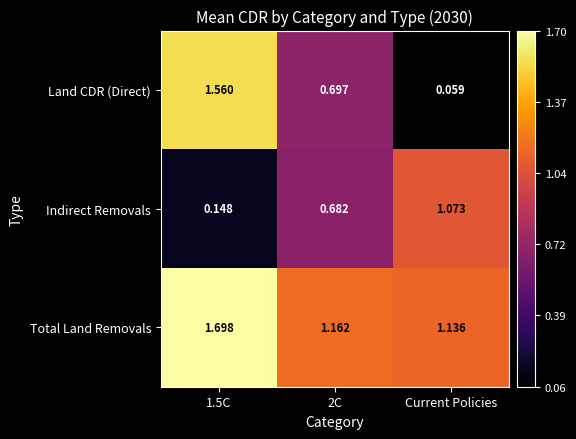

Which category has the lowest value in the Land CDR (Direct) series?

Current Policies